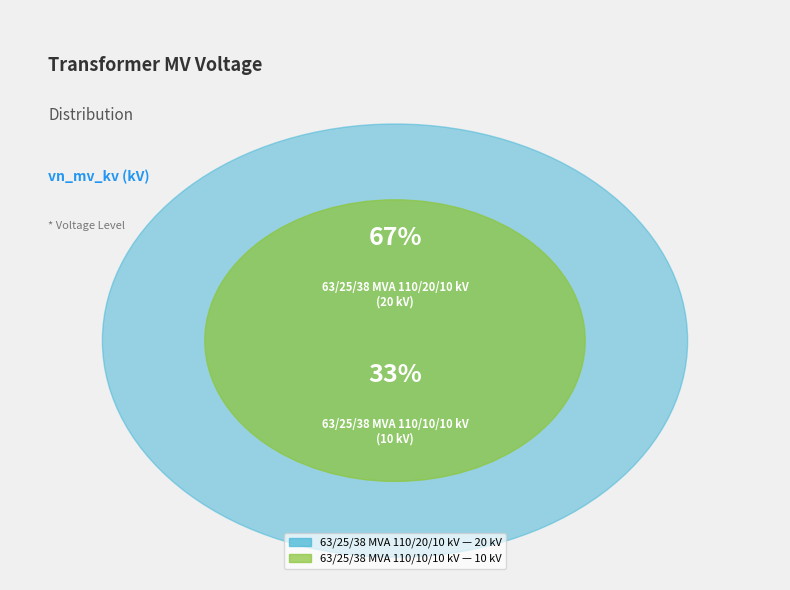

To the nearest percent, what percentage of the pie is 63/25/38 MVA 110/10/10 kV?

33%